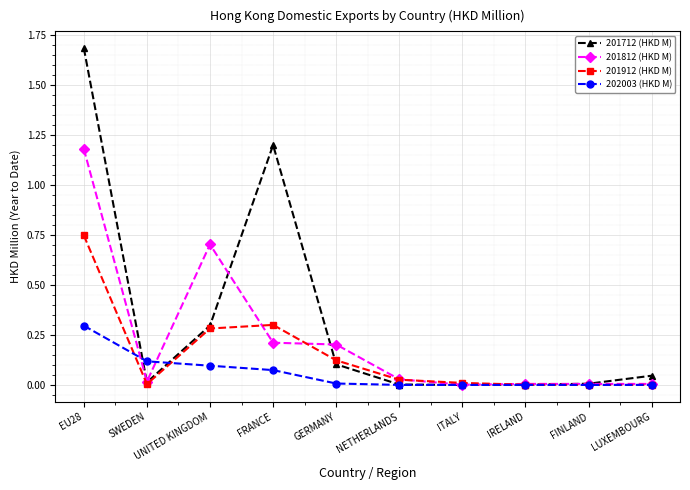

Which series has the widest spread of values?

201712 (HKD M)